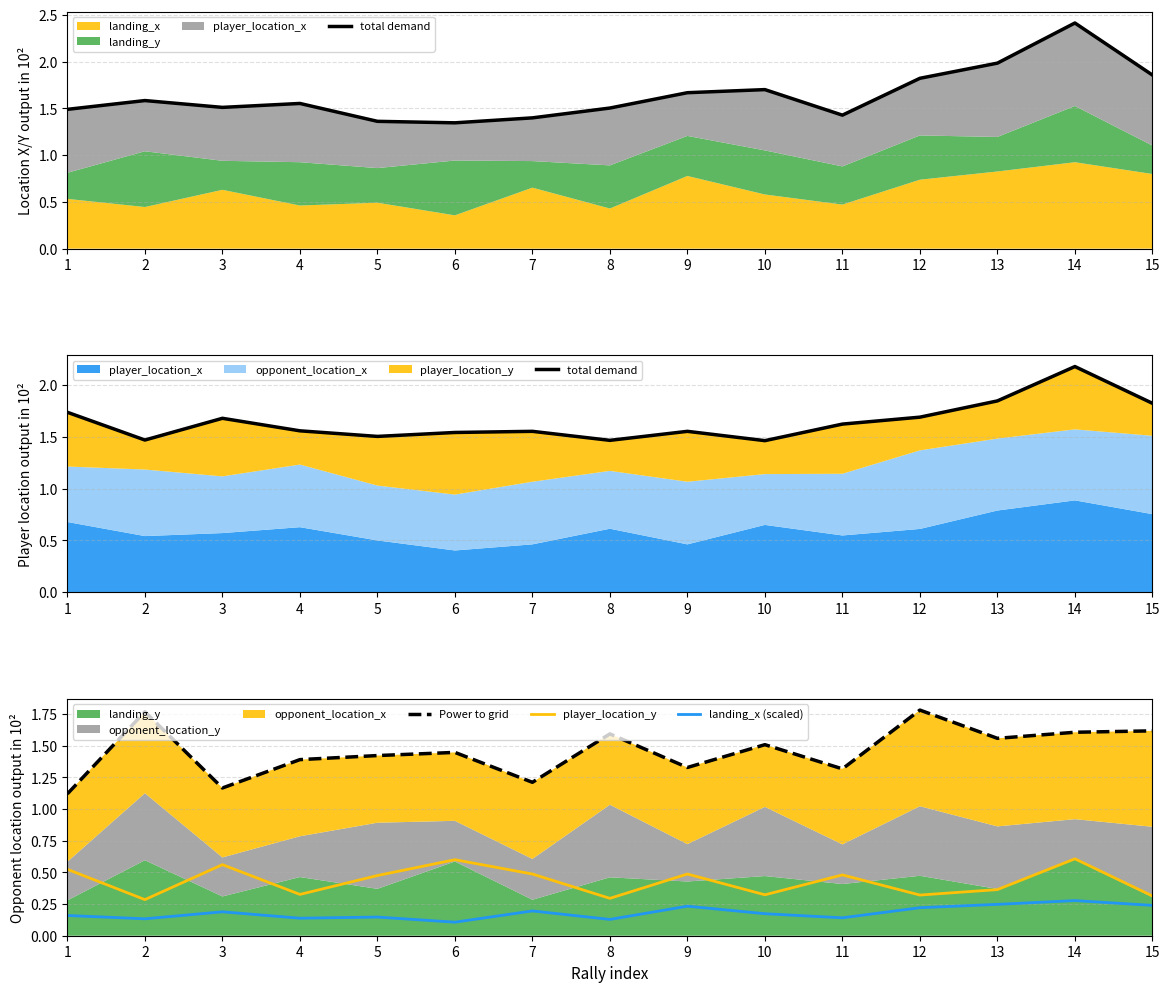

Reading left to right, extract all data points from this chart.

total demand: 1=1.7	2=1.5	3=1.7	4=1.6	5=1.5	6=1.5	7=1.6	8=1.5	9=1.6	10=1.5	11=1.6	12=1.7	13=1.8	14=2.2	15=1.8
Power to grid: 1=1.1	2=1.8	3=1.2	4=1.4	5=1.4	6=1.4	7=1.2	8=1.6	9=1.3	10=1.5	11=1.3	12=1.8	13=1.6	14=1.6	15=1.6
player_location_y: 1=0.5	2=0.3	3=0.6	4=0.3	5=0.5	6=0.6	7=0.5	8=0.3	9=0.5	10=0.3	11=0.5	12=0.3	13=0.4	14=0.6	15=0.3
landing_x (scaled): 1=0.2	2=0.1	3=0.2	4=0.1	5=0.1	6=0.1	7=0.2	8=0.1	9=0.2	10=0.2	11=0.1	12=0.2	13=0.2	14=0.3	15=0.2